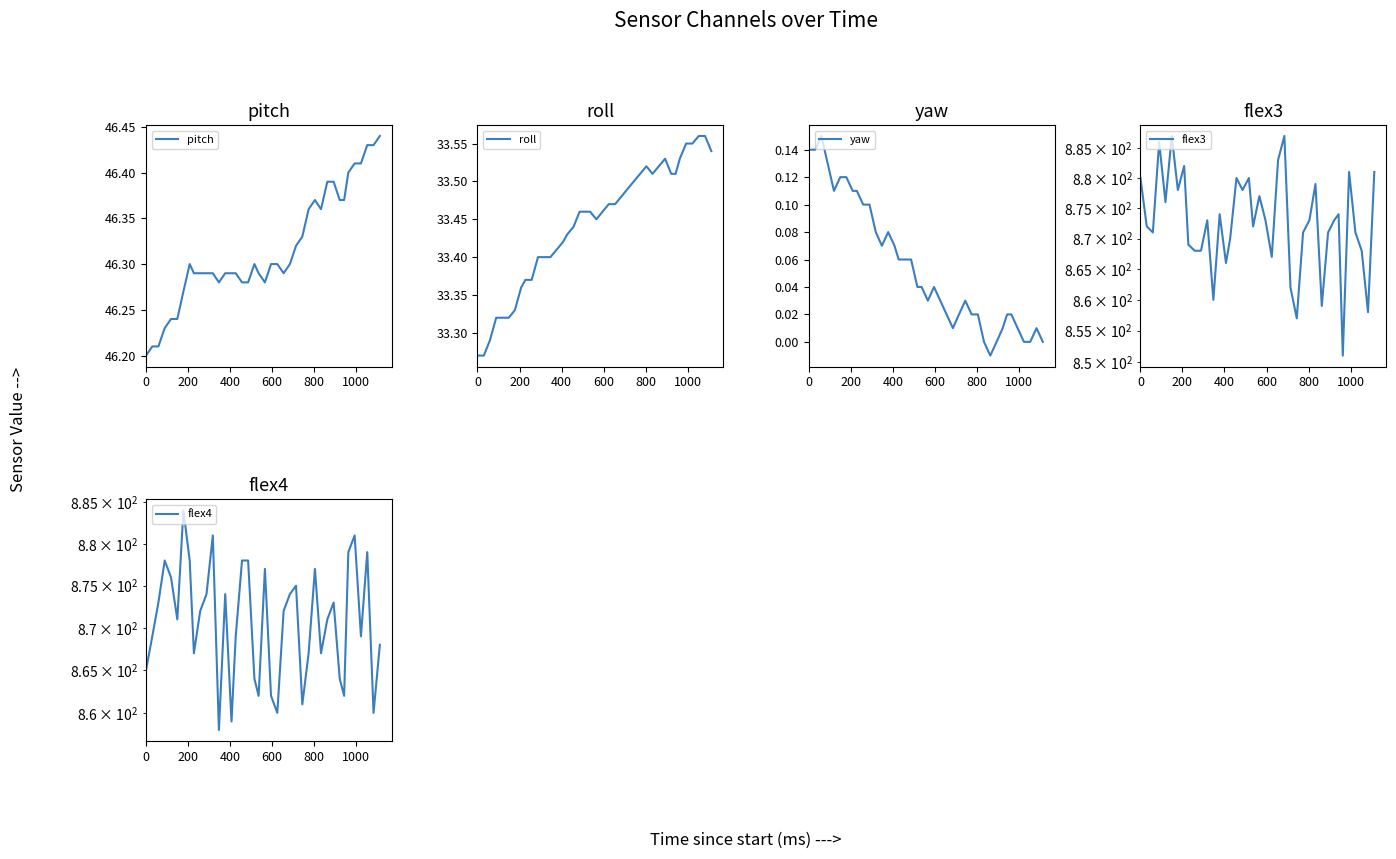

Reading right to left, extract all data points from this chart.

pitch: 46.4	46.4	46.4	46.4	46.4	46.4	46.4	46.4	46.4	46.4	46.4	46.4	46.4	46.3	46.3	46.3	46.3	46.3	46.3	46.3	46.3	46.3	46.3	46.3	46.3	46.3	46.3	46.3	46.3	46.3	46.3	46.3	46.3	46.3	46.2	46.2	46.2	46.2	46.2	46.2
roll: 33.5	33.6	33.6	33.5	33.5	33.5	33.5	33.5	33.5	33.5	33.5	33.5	33.5	33.5	33.5	33.5	33.5	33.5	33.5	33.5	33.5	33.5	33.5	33.4	33.4	33.4	33.4	33.4	33.4	33.4	33.4	33.4	33.4	33.3	33.3	33.3	33.3	33.3	33.3	33.3
yaw: -0.0	0.0	-0.0	-0.0	0.0	0.0	0.0	0.0	0.0	-0.0	-0.0	0.0	0.0	0.0	0.0	0.0	0.0	0.0	0.0	0.0	0.0	0.0	0.1	0.1	0.1	0.1	0.1	0.1	0.1	0.1	0.1	0.1	0.1	0.1	0.1	0.1	0.1	0.1	0.1	0.1
flex3: 881.0	858.0	868.0	871.0	881.0	851.0	874.0	873.0	871.0	859.0	879.0	873.0	871.0	857.0	862.0	887.0	883.0	867.0	873.0	877.0	872.0	880.0	878.0	880.0	870.0	866.0	874.0	860.0	873.0	868.0	868.0	869.0	882.0	878.0	887.0	876.0	886.0	871.0	872.0	880.0
flex4: 868.0	860.0	879.0	869.0	881.0	879.0	862.0	864.0	873.0	871.0	867.0	877.0	867.0	861.0	875.0	874.0	872.0	860.0	862.0	877.0	862.0	864.0	878.0	878.0	869.0	859.0	874.0	858.0	881.0	874.0	872.0	867.0	878.0	884.0	871.0	876.0	878.0	873.0	869.0	865.0